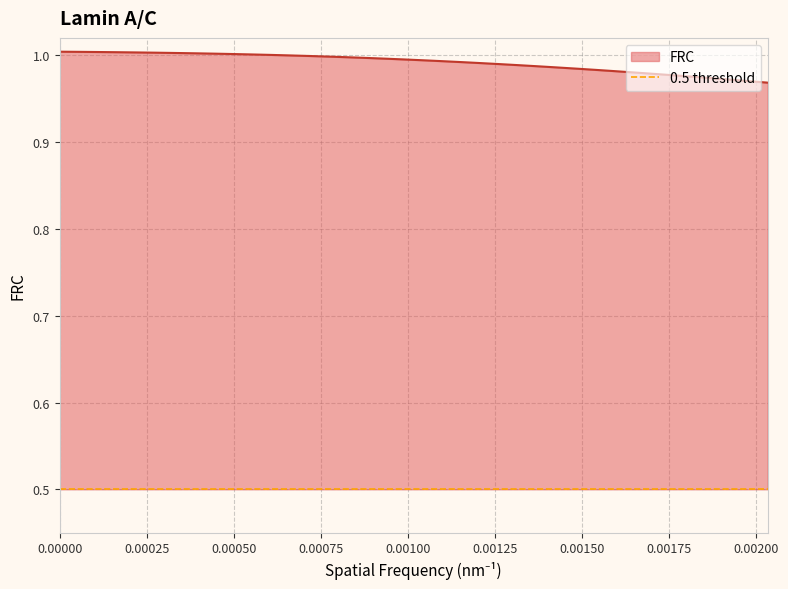

What is the maximum value shown in the chart?

1.0